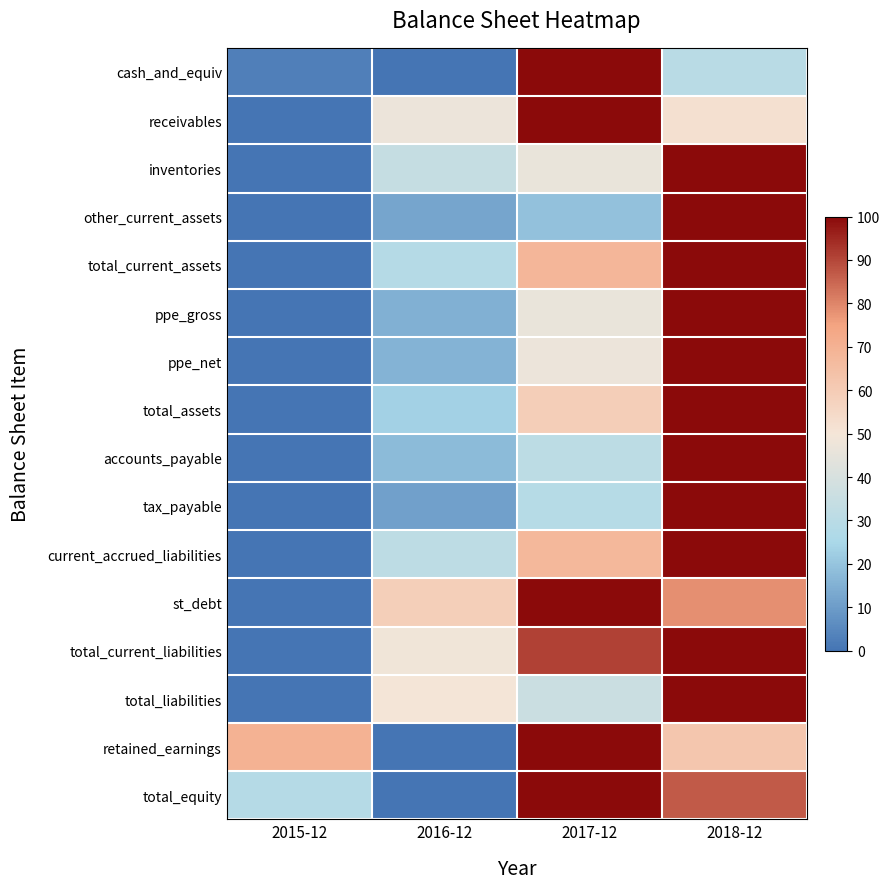

Count the number of data series in this chart.

16